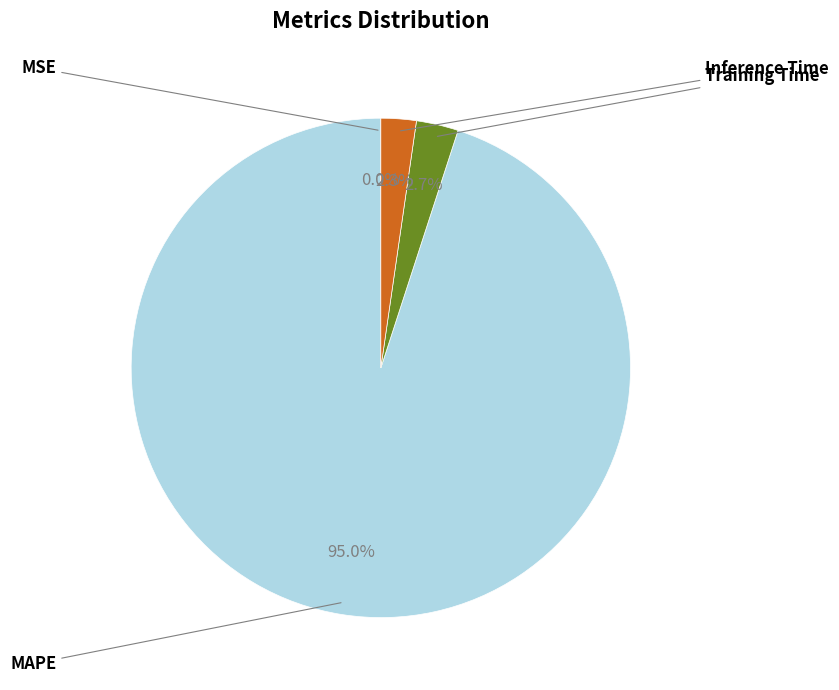

Between MAPE and Training Time, which is larger?

MAPE